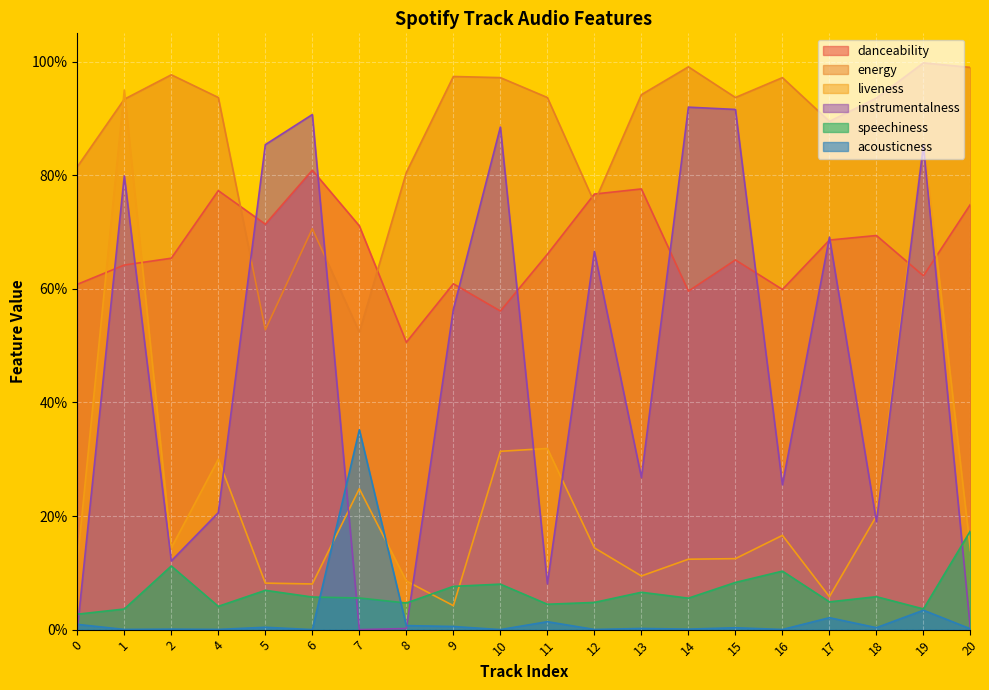

What are all the series names shown in the legend?

danceability, energy, liveness, instrumentalness, speechiness, acousticness